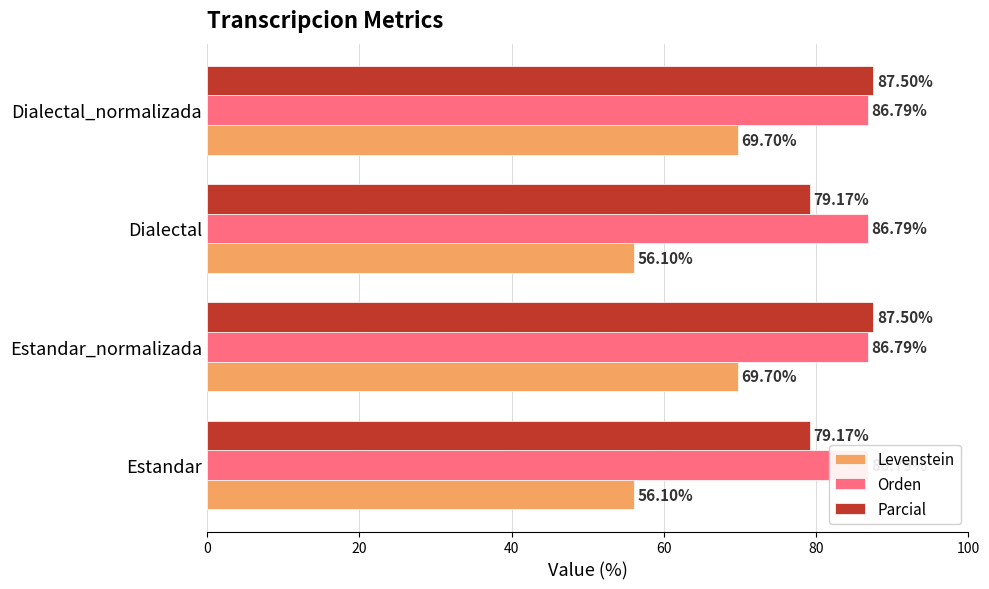

How many bars are there in total?

12